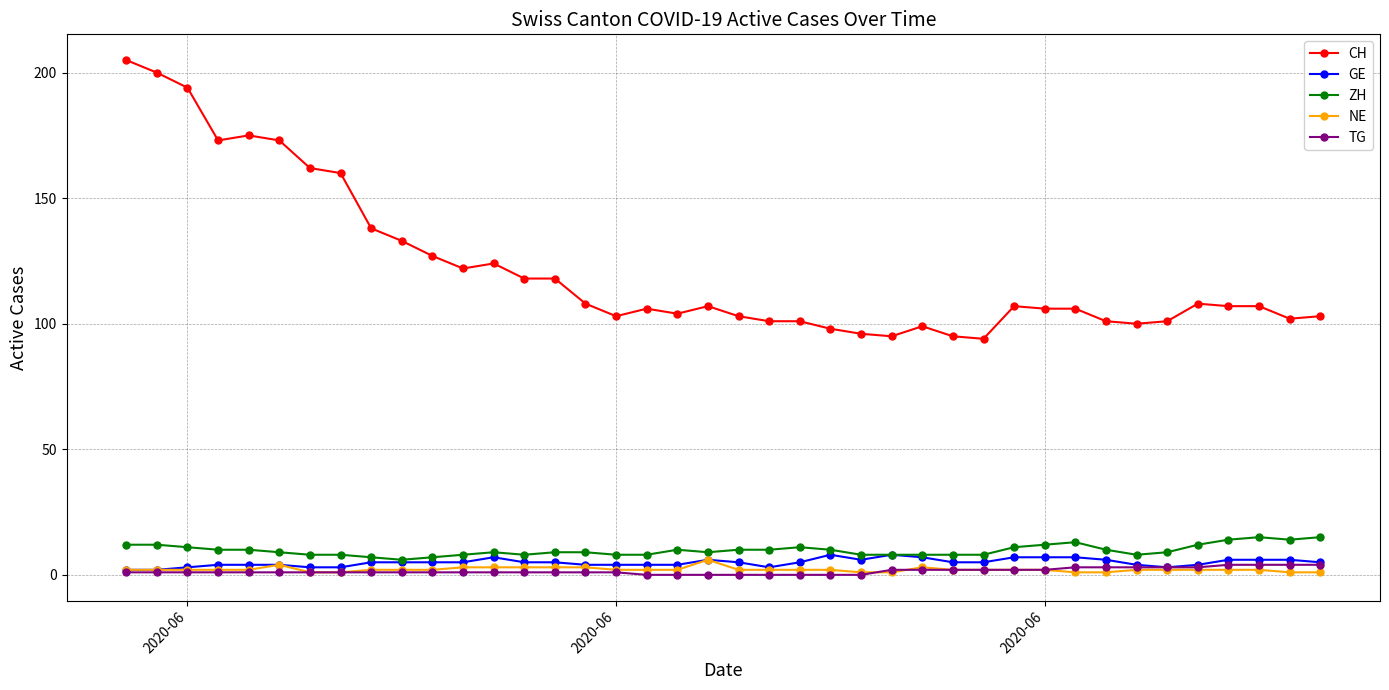

Which series has the largest range (max minus min)?

CH